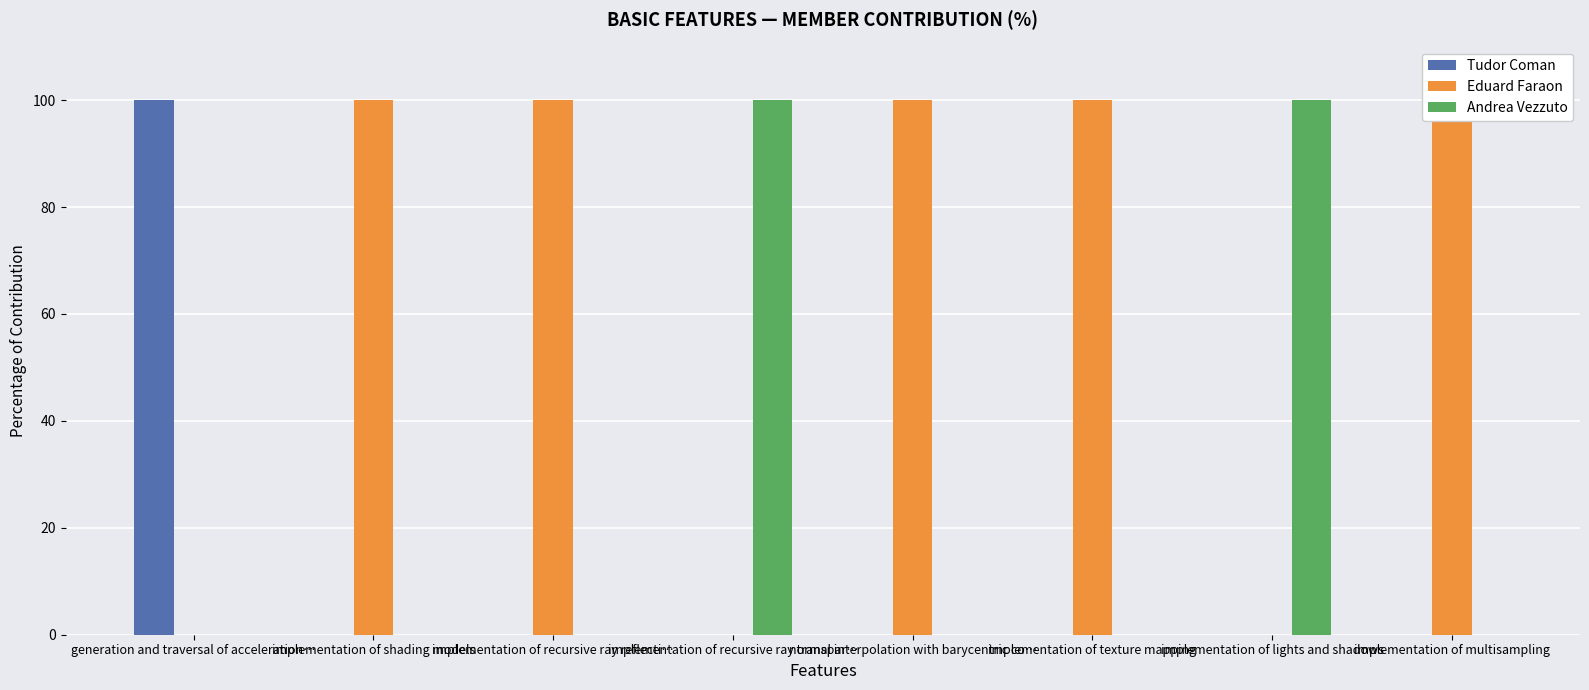

How many series are shown in this chart?

3